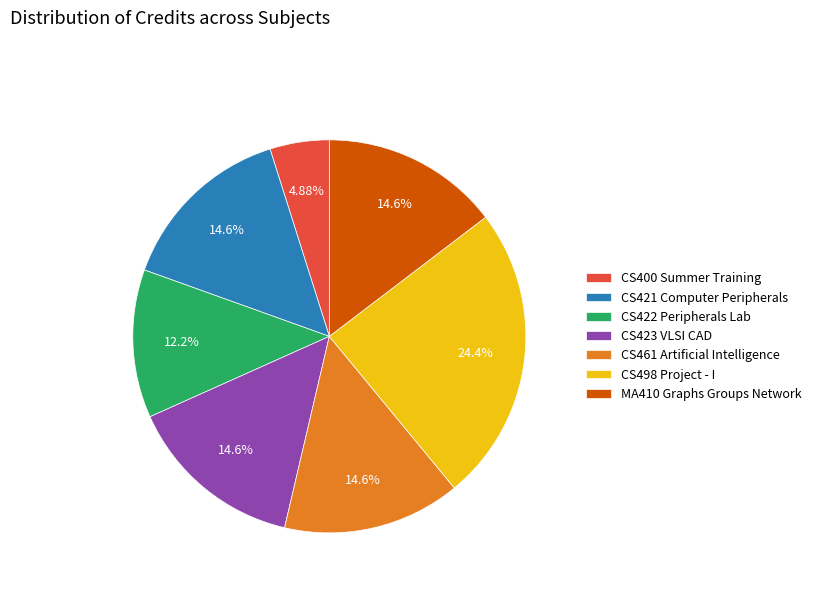

What is the smallest slice in the pie chart?

CS400 Summer Training